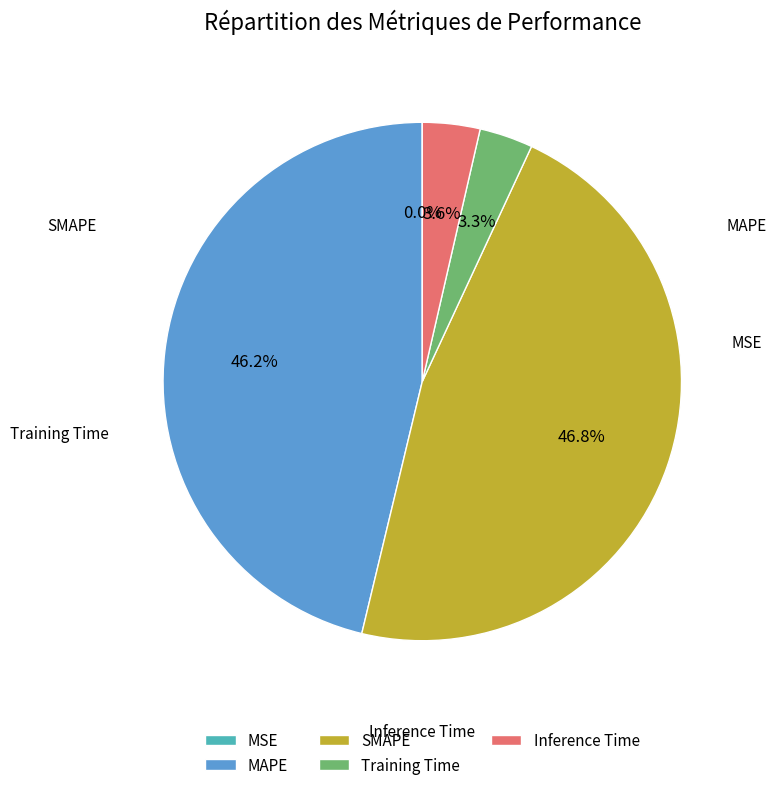

To the nearest percent, what is the combined percentage of MAPE and SMAPE?

93%